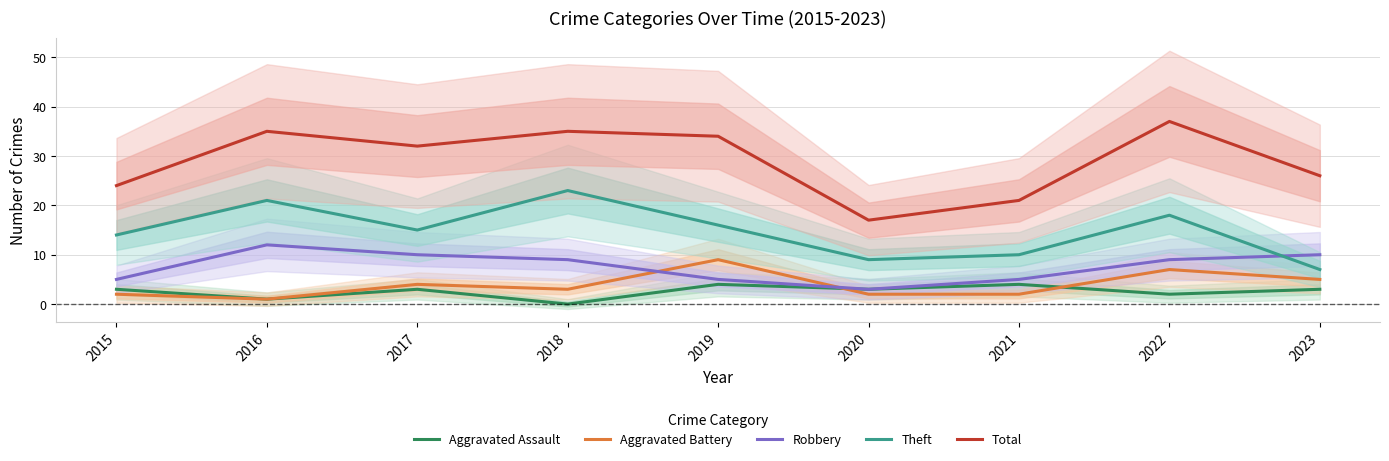

Reading right to left, what are all the values shown in this chart?

Aggravated Assault: 2023=3	2022=2	2021=4	2020=3	2019=4	2018=0	2017=3	2016=1	2015=3
Aggravated Battery: 2023=5	2022=7	2021=2	2020=2	2019=9	2018=3	2017=4	2016=1	2015=2
Robbery: 2023=10	2022=9	2021=5	2020=3	2019=5	2018=9	2017=10	2016=12	2015=5
Theft: 2023=7	2022=18	2021=10	2020=9	2019=16	2018=23	2017=15	2016=21	2015=14
Total: 2023=26	2022=37	2021=21	2020=17	2019=34	2018=35	2017=32	2016=35	2015=24